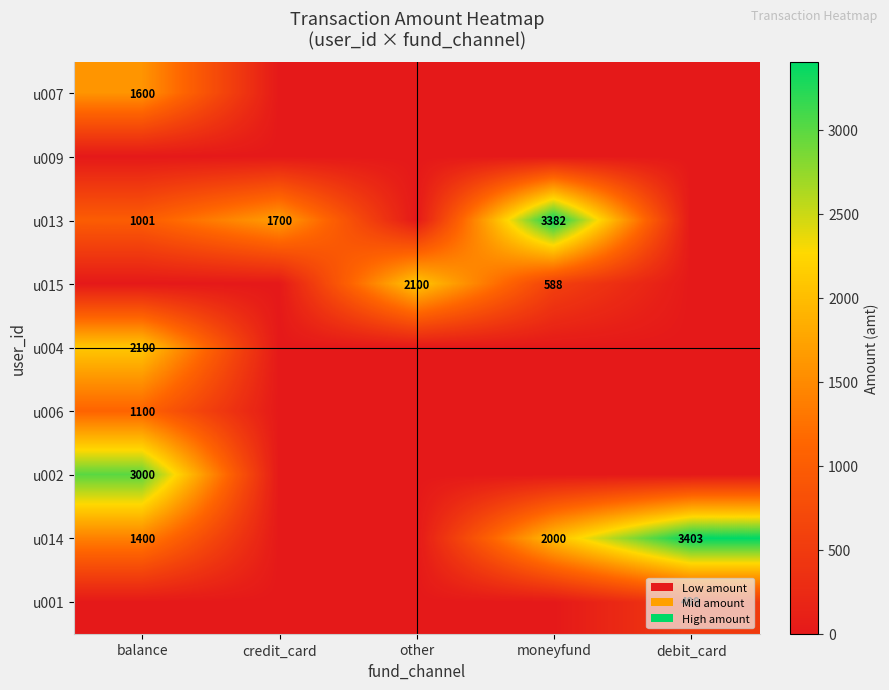

Is it true that u006 equals 694 at balance?

False